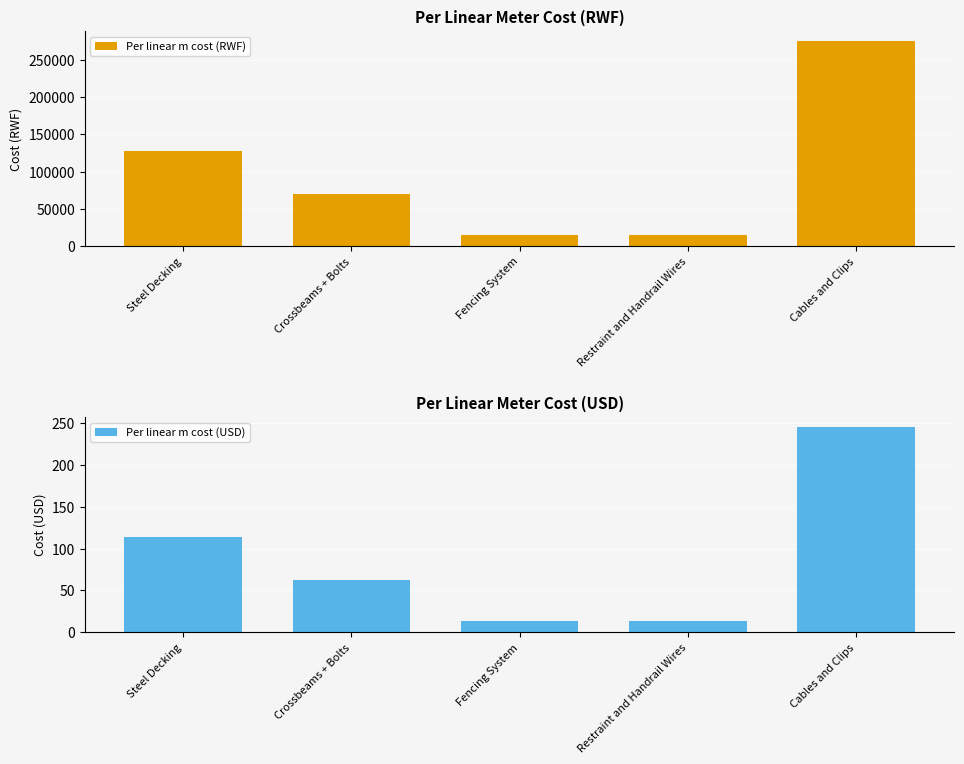

How many Per linear m cost (RWF) values are between 15000 and 128000?

4